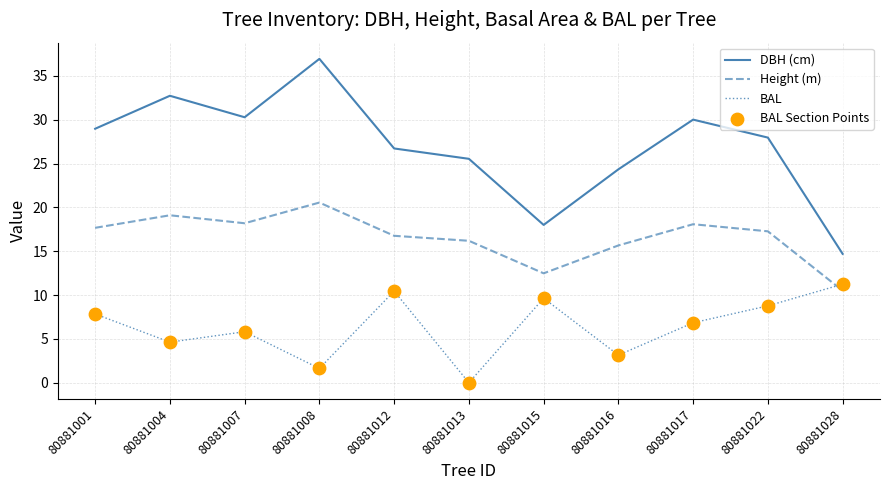

At how many categories does at least one series exceed 21?

9